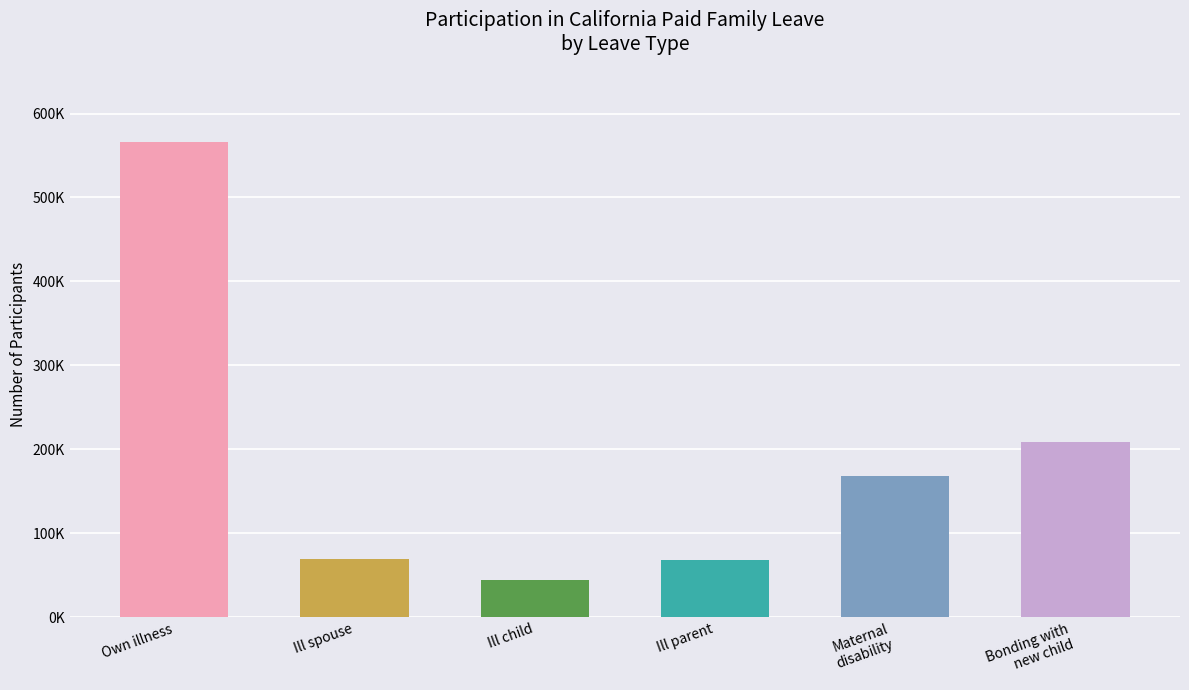

What is the label of the 2nd bar from the left?

Participated for ill spouse leave